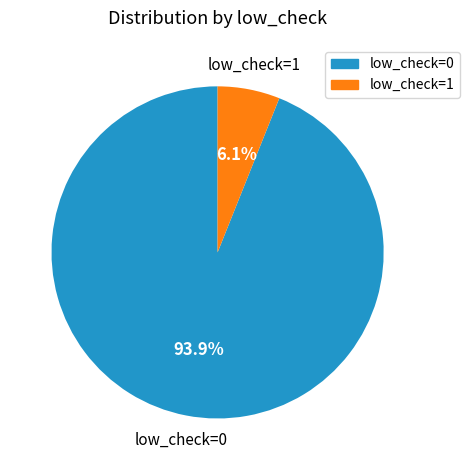

What percentage do low_check=1 and low_check=0 together represent?

100.0%